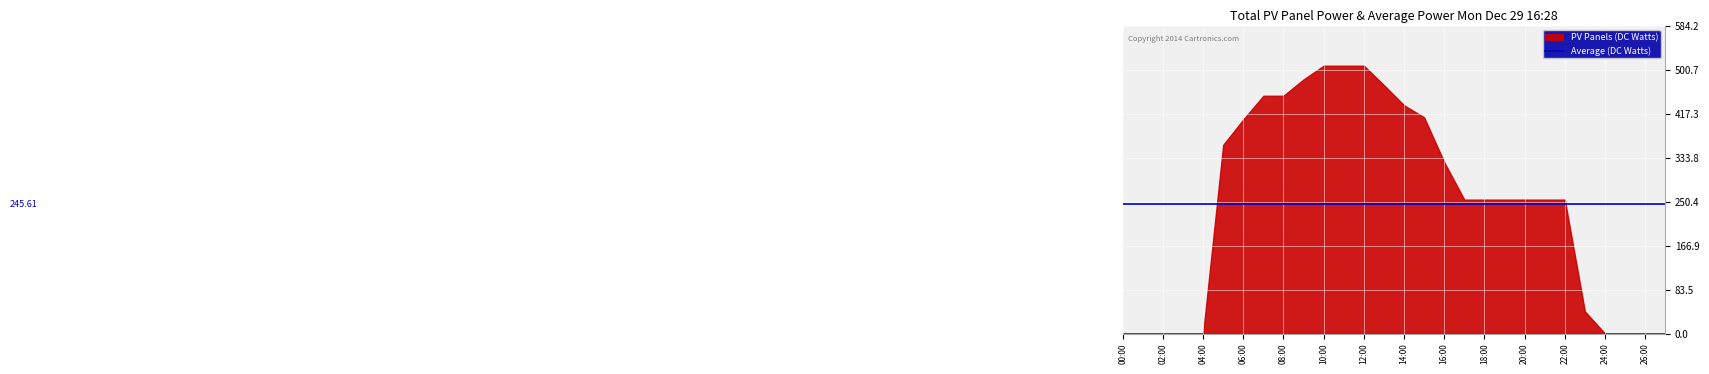

Between 22:00 and 12:00, which is larger?

12:00